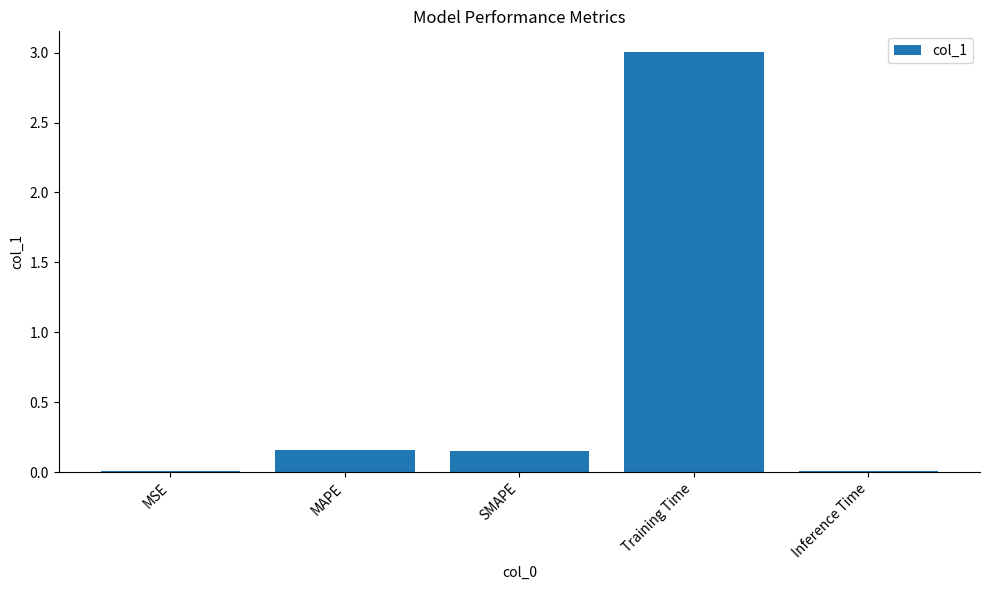

What is the greatest value displayed?

3.0